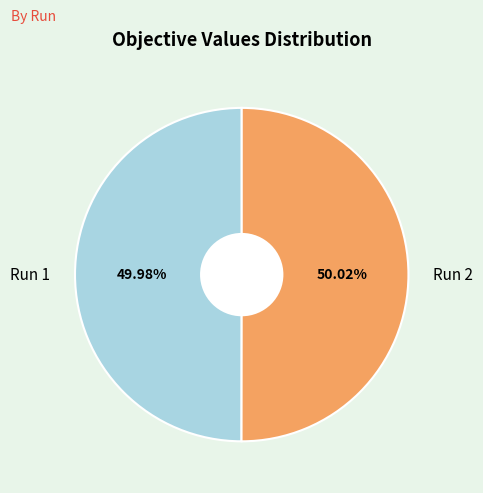

To the nearest percent, what percentage of the pie is Run 2?

50%